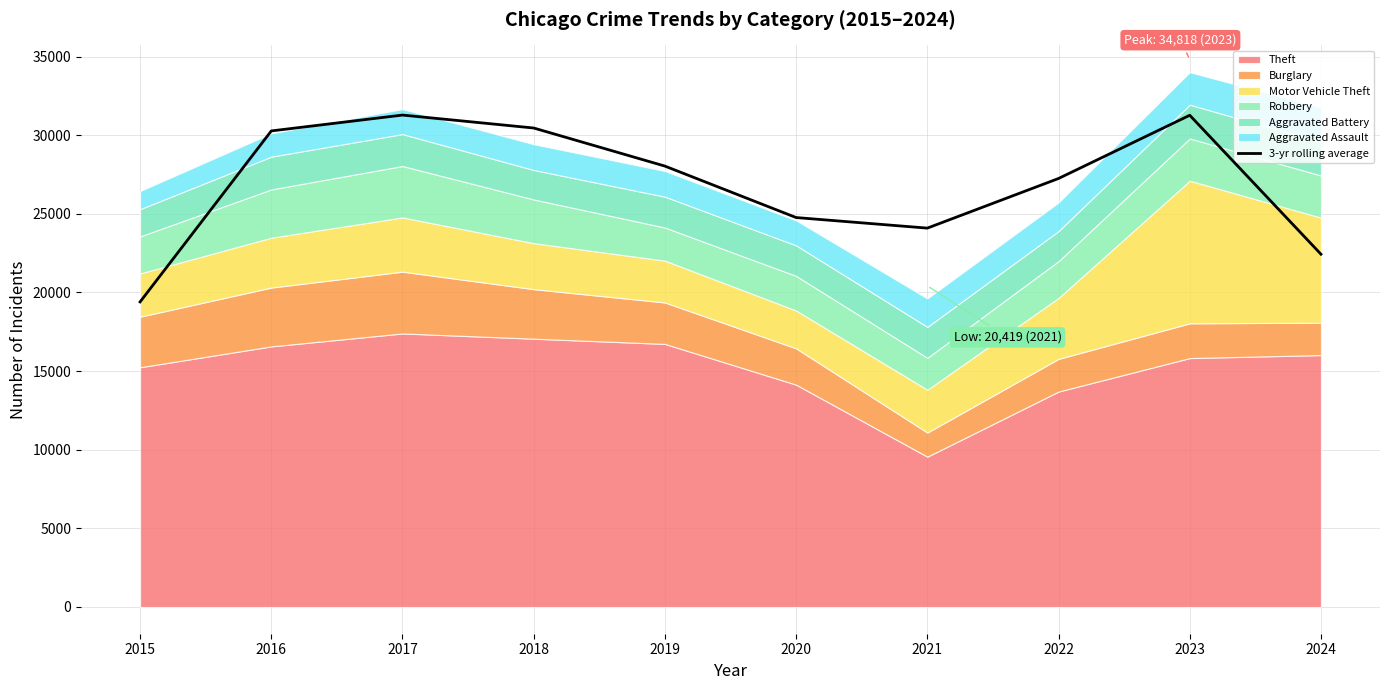

What is the change in value from 2015 to 2017?

+11880.0